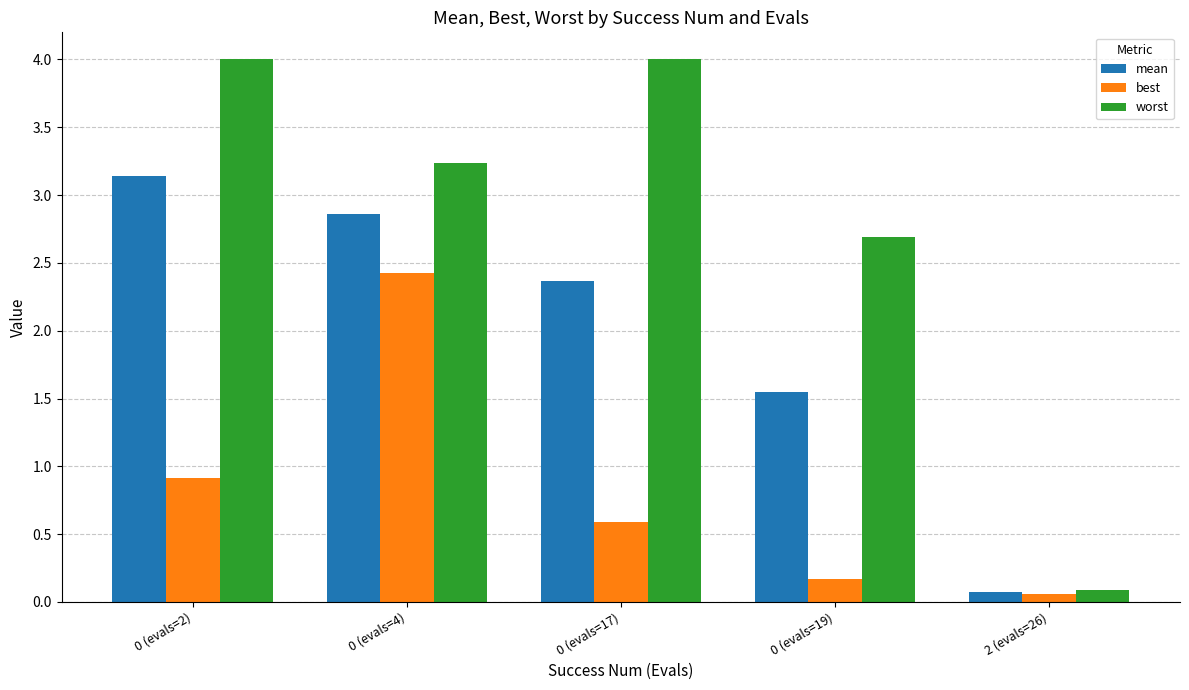

Which series has the widest spread of values?

worst